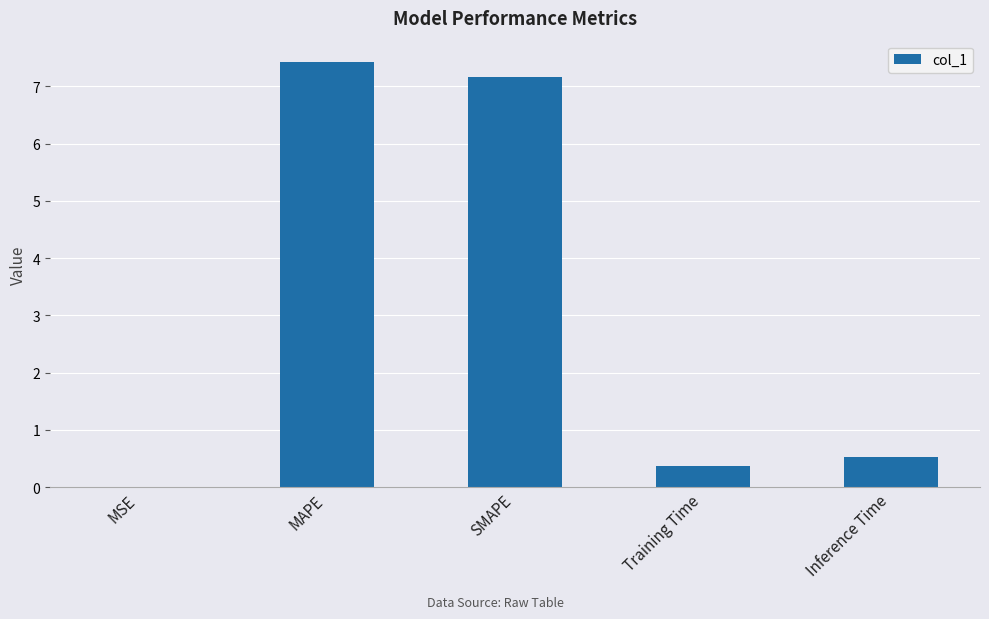

At which category does the chart reach its peak across all series?

MAPE